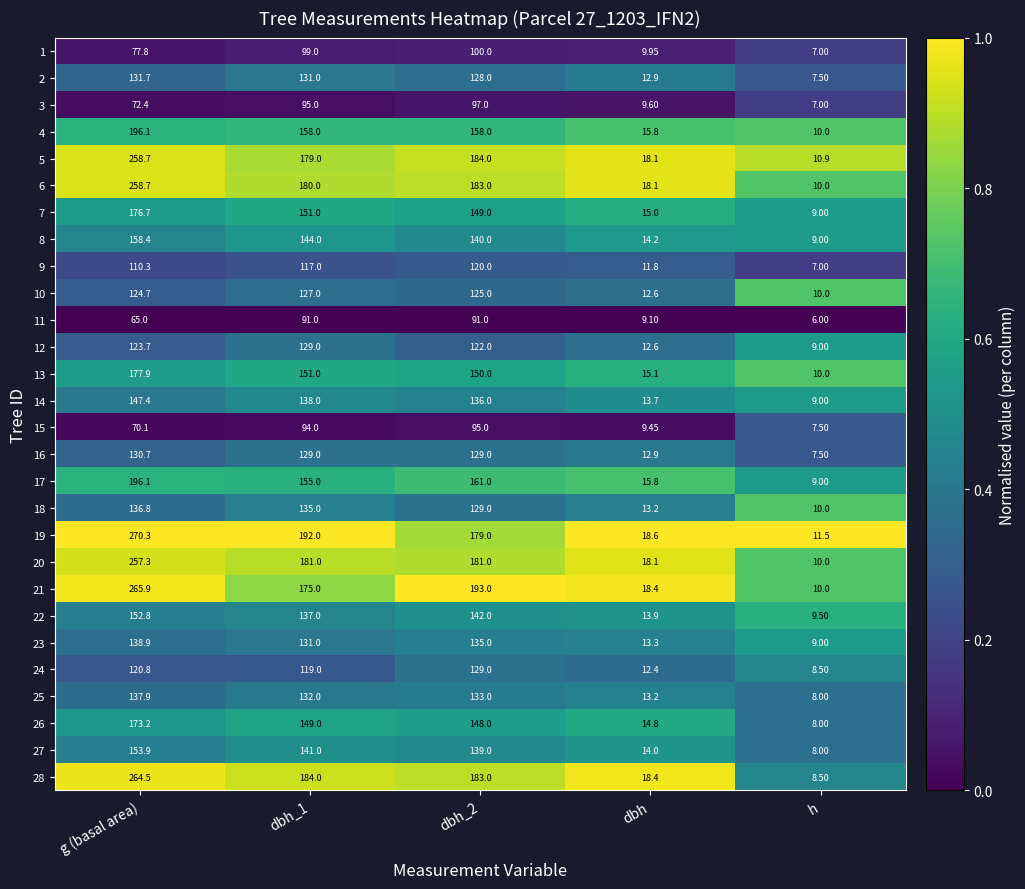

At which label does 2 reach its peak?

g (basal area)